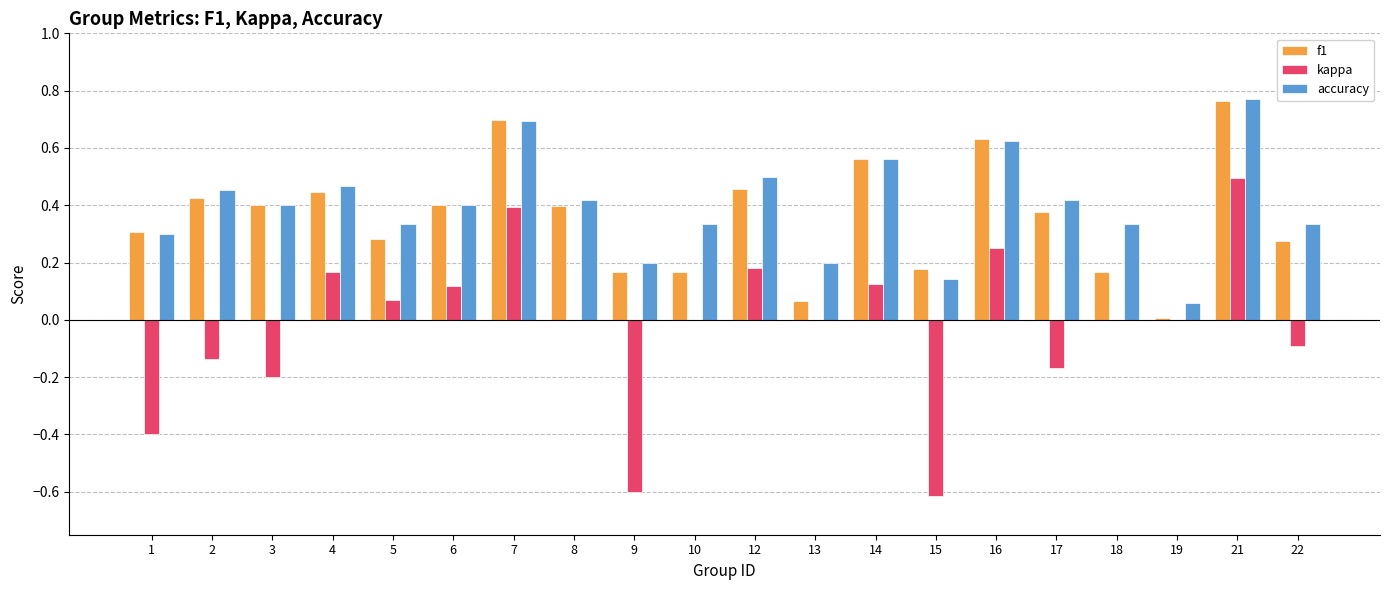

Count the number of data series in this chart.

3